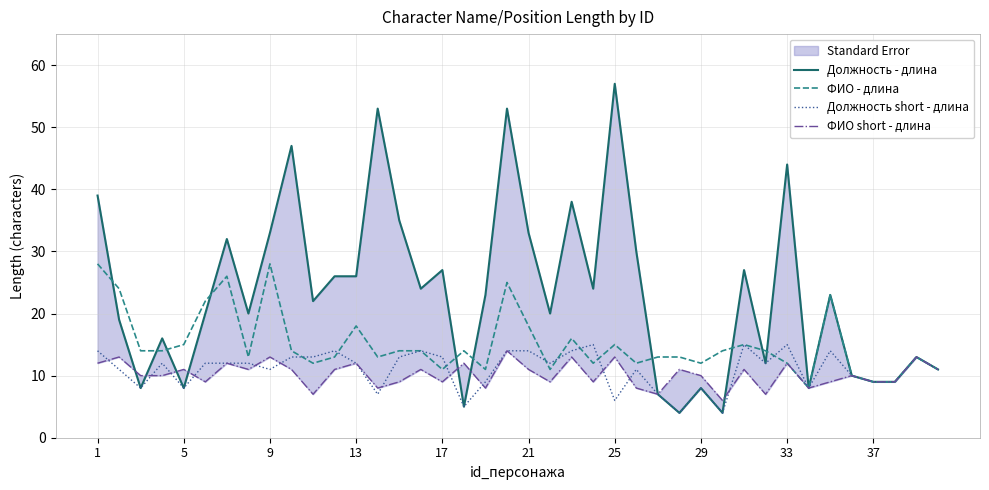

Is it true that Должность short - длина equals 1 at 17?

False